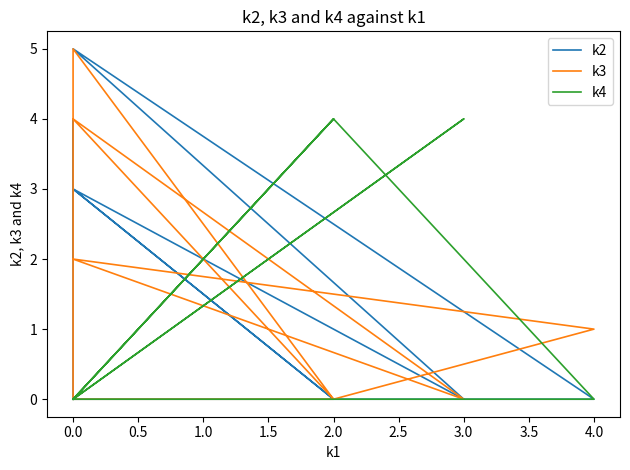

The value of k4 at 0.0 is 0. True or false?

True